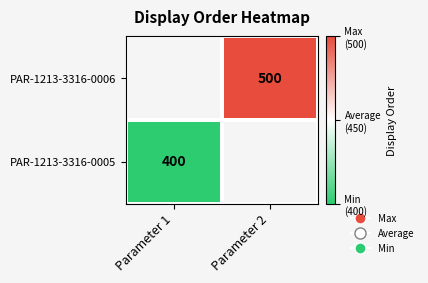

Is the value of PAR-1213-3316-0005 at Parameter 1 greater than the value of PAR-1213-3316-0006 at Parameter 2?

No